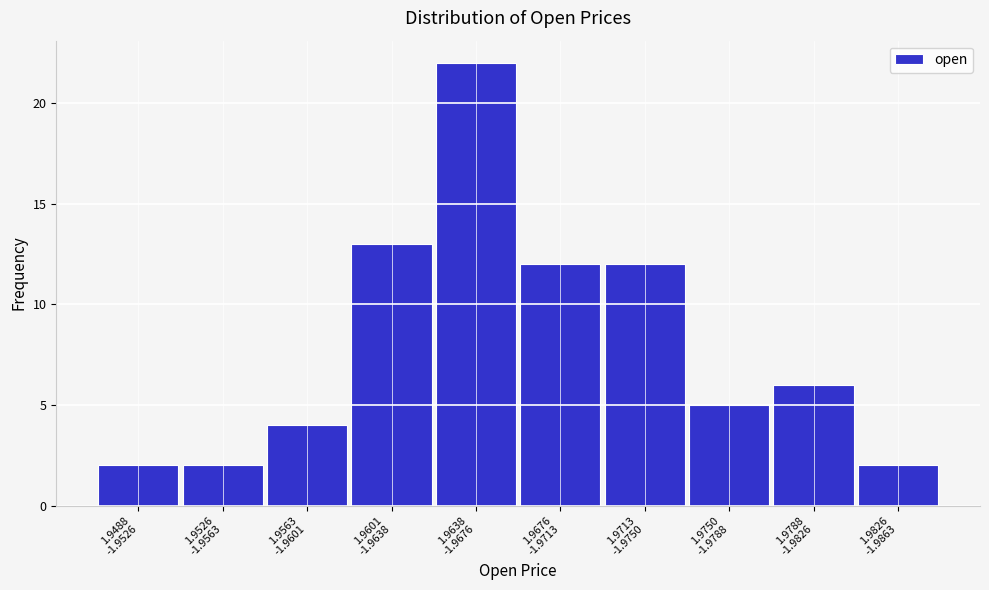

Reading left to right, transcribe all the data shown in this chart.

2	2	4	13	22	12	12	5	6	2